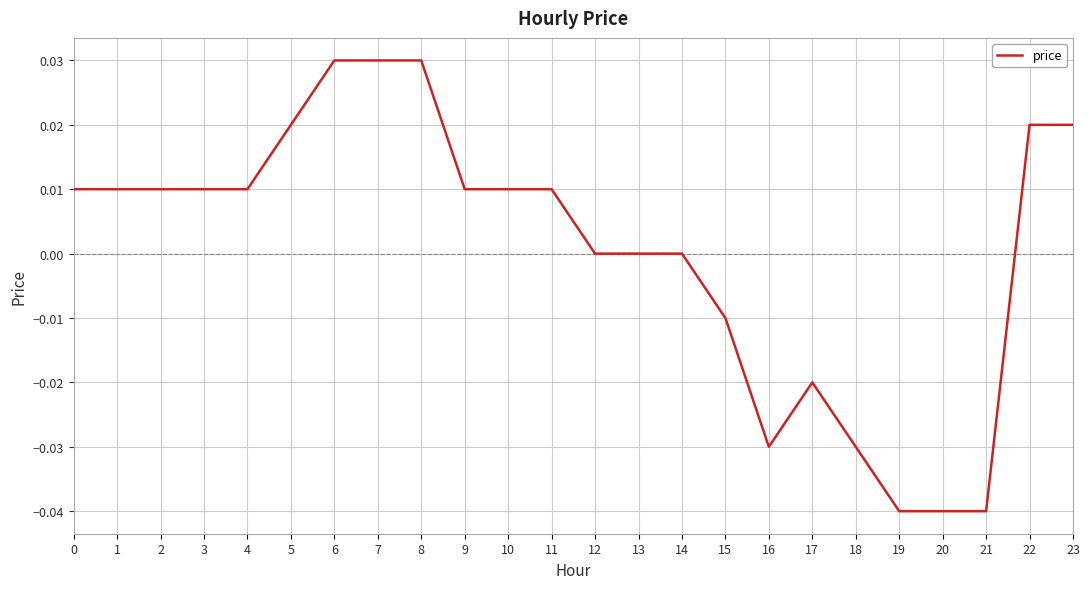

Is it true that the value at 1 is 0.0?

True